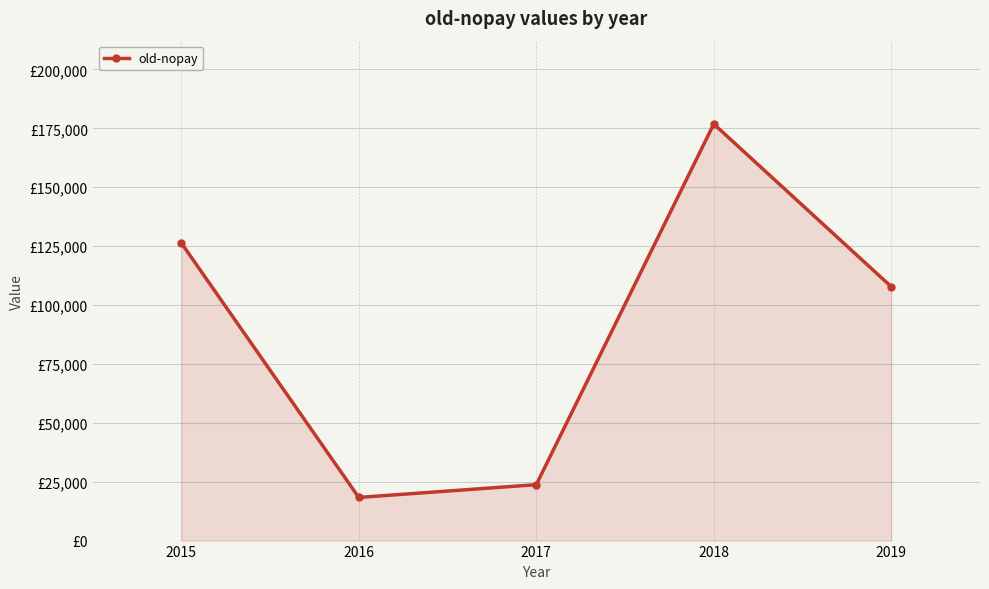

At which category does the chart reach its minimum across all series?

2016